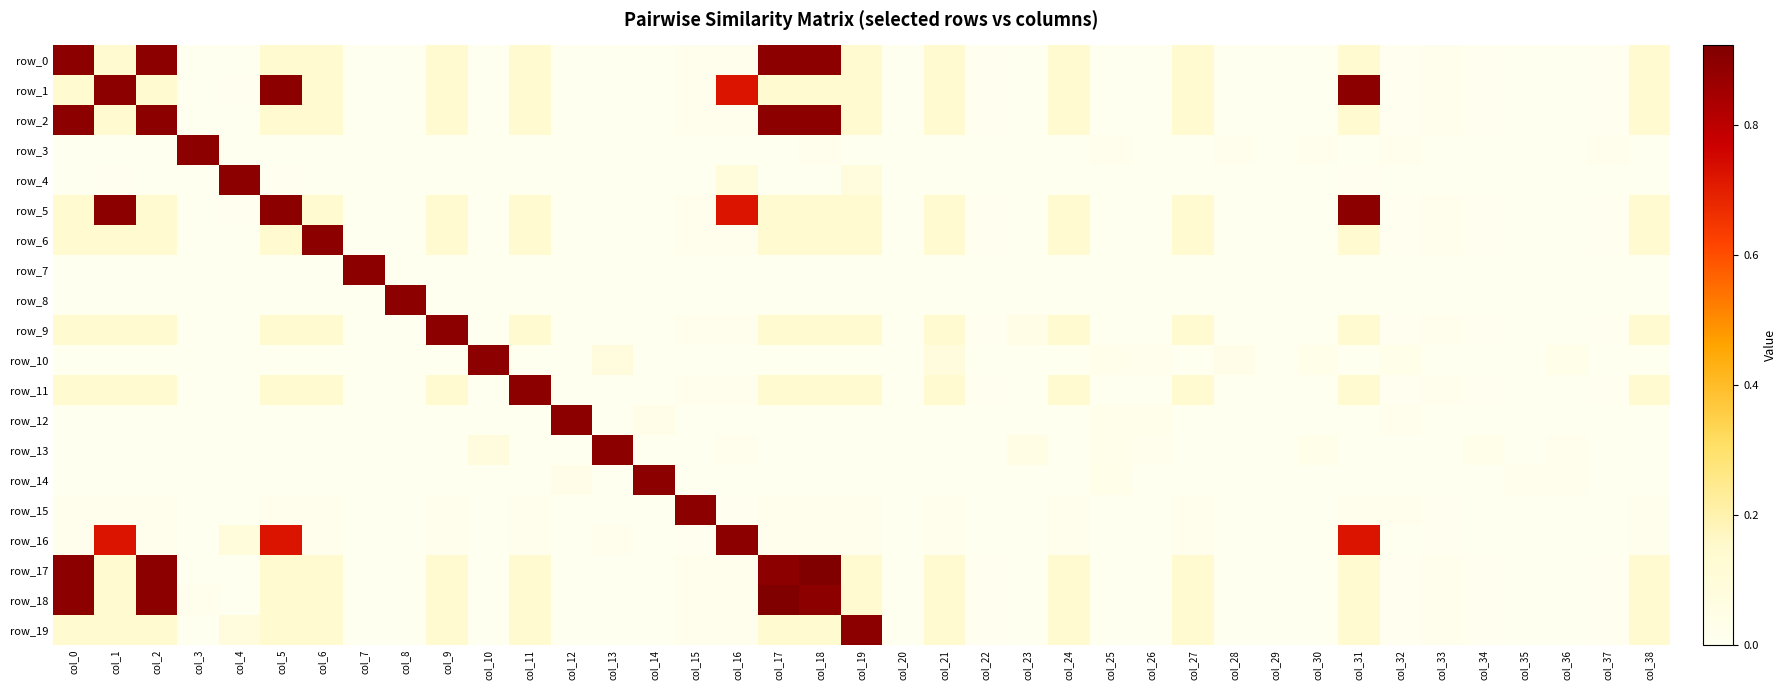

What is the total value across all series at col_23?

0.1